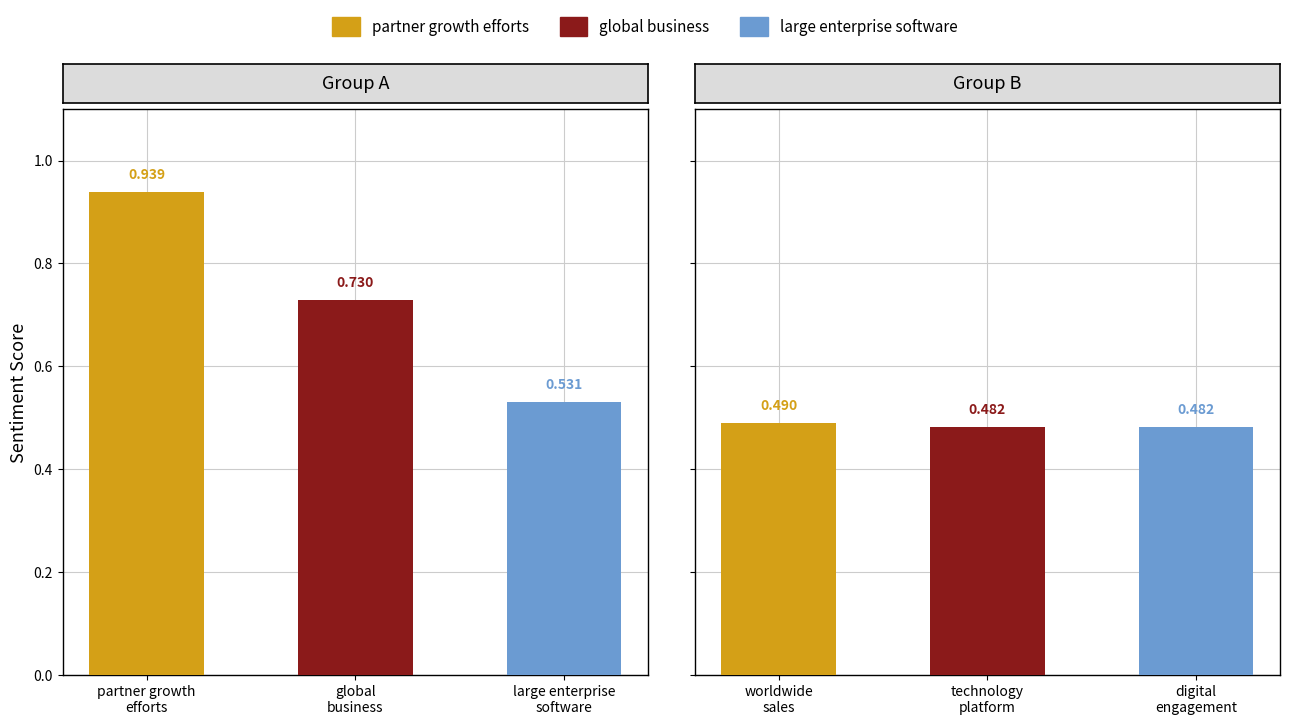

What is the average value of the global business series?

0.7